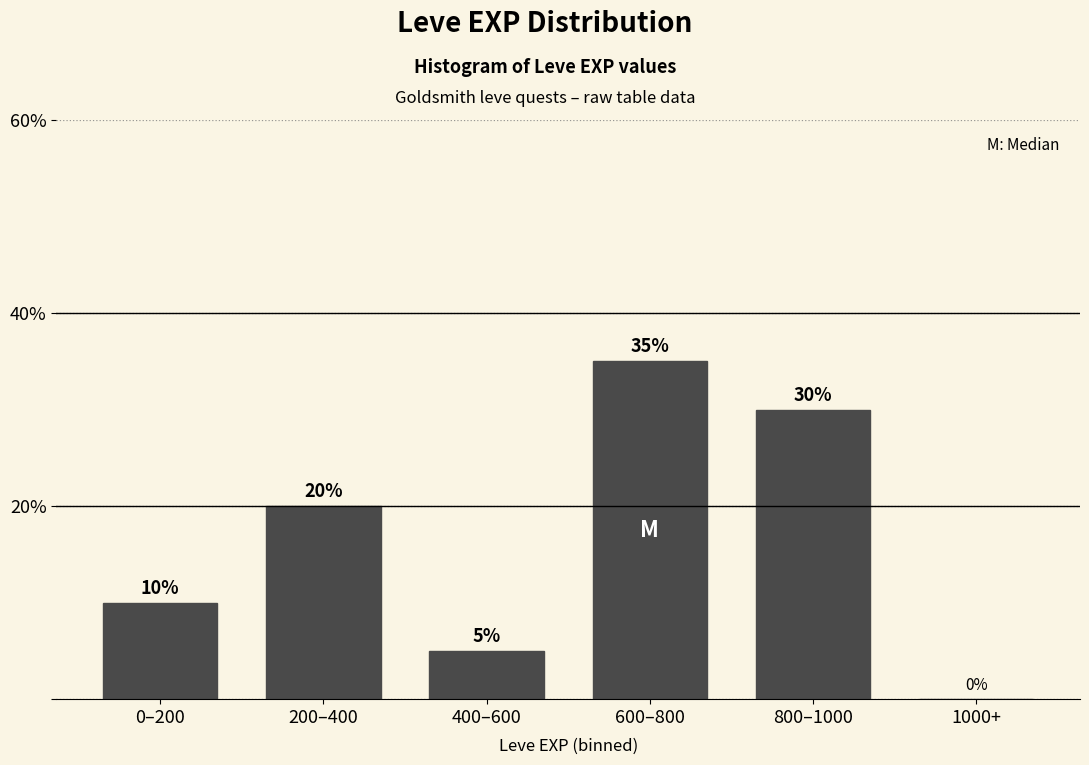

Reading left to right, list all the values displayed in this chart.

0–200=10	200–400=20	400–600=5	600–800=35	800–1000=30	1000+=0